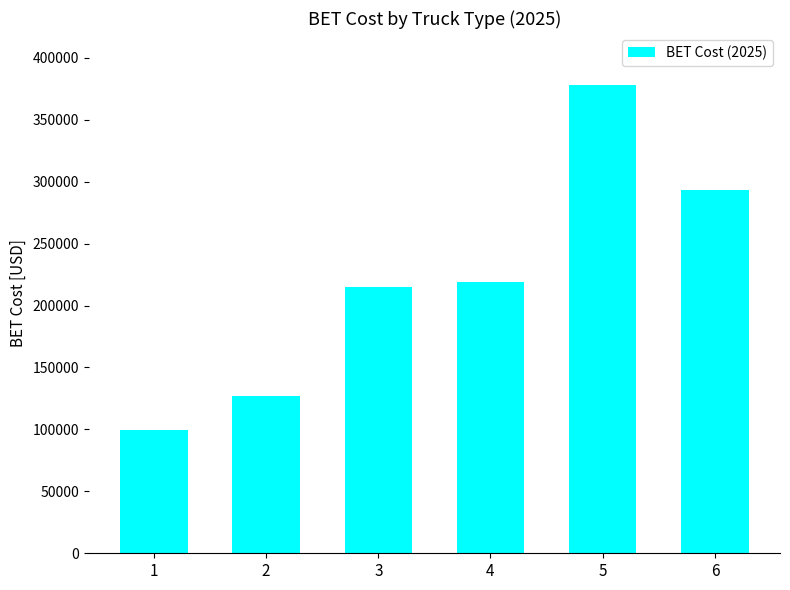

What is the value of the 3rd bar from the left?

214826.4